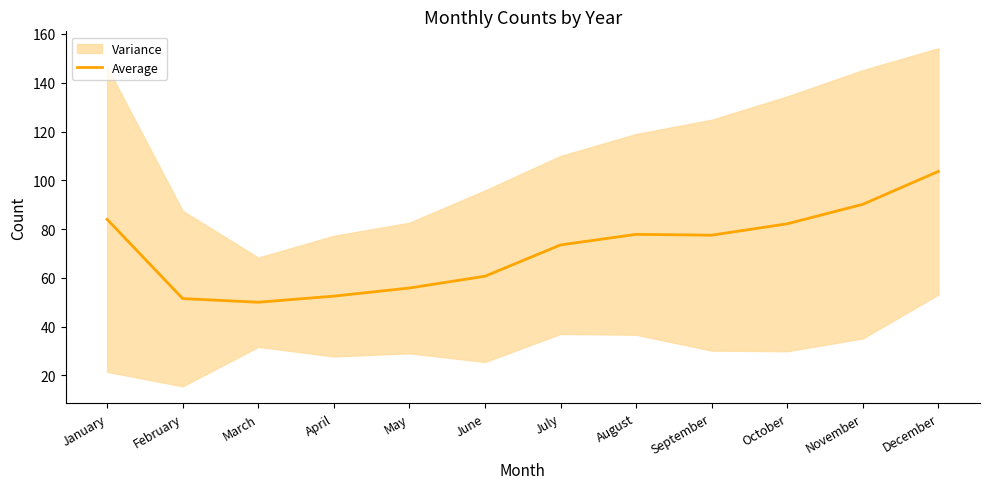

How many lines are shown in the chart?

1